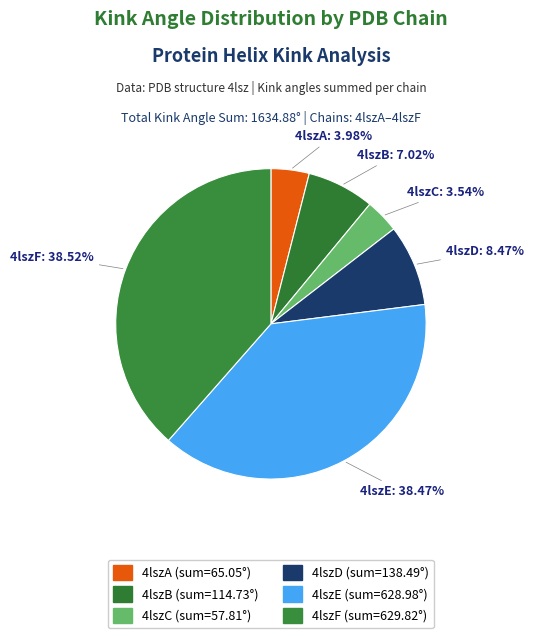

Count the number of slices in the pie.

6